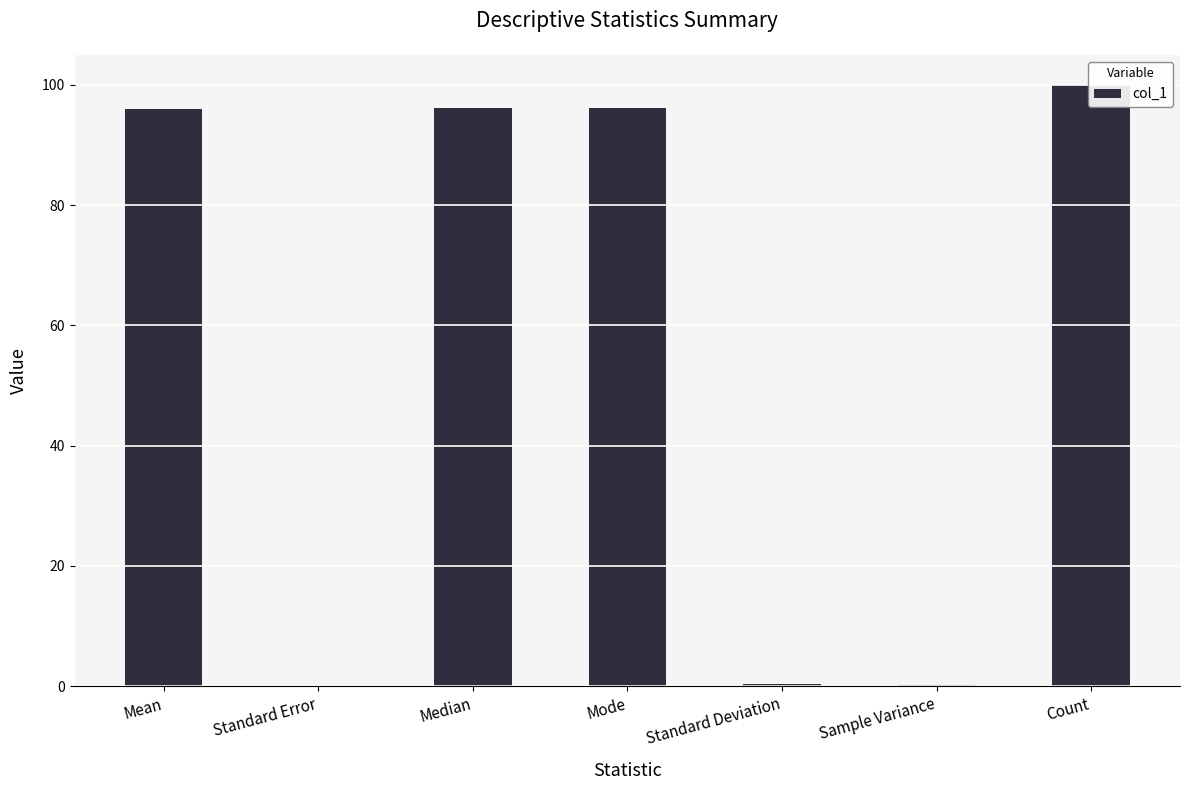

What is the label of the 2nd bar from the right?

Sample Variance